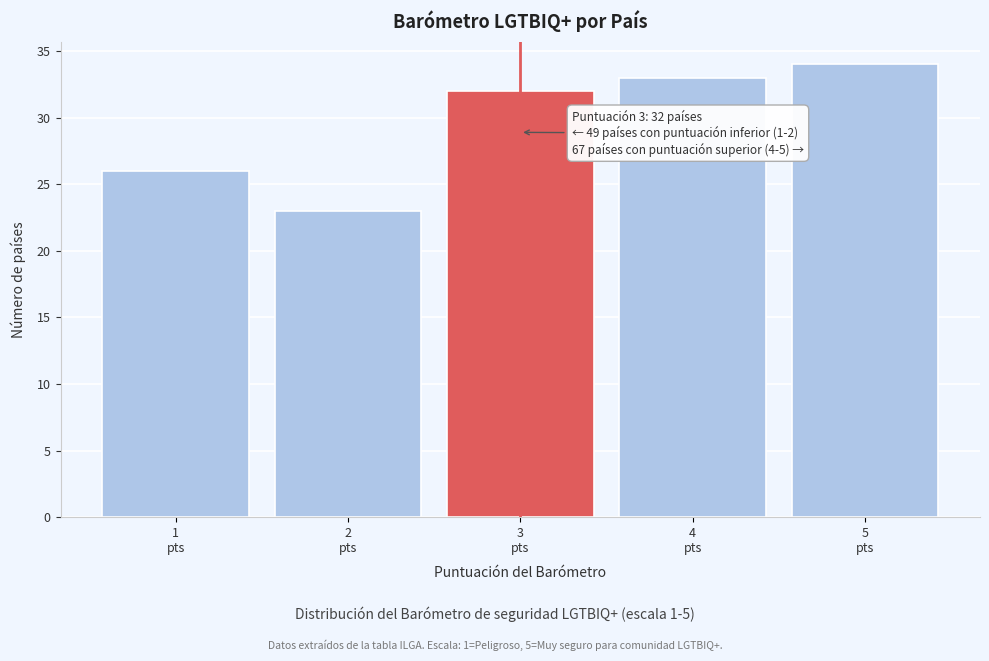

Reading left to right, list all the values displayed in this chart.

26	23	32	33	34